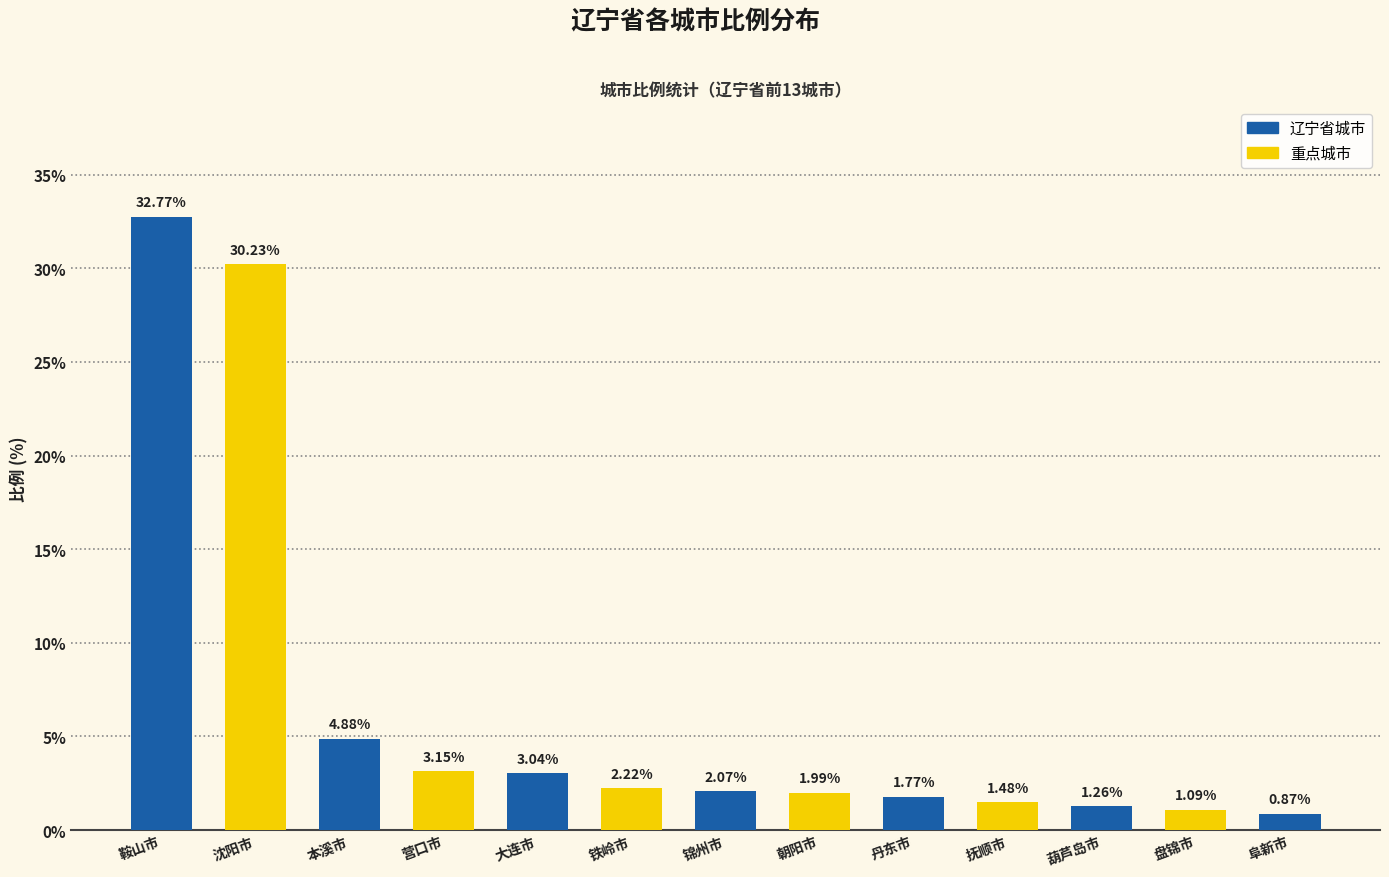

List the labels in order of value, largest first.

鞍山市, 沈阳市, 本溪市, 营口市, 大连市, 铁岭市, 锦州市, 朝阳市, 丹东市, 抚顺市, 葫芦岛市, 盘锦市, 阜新市